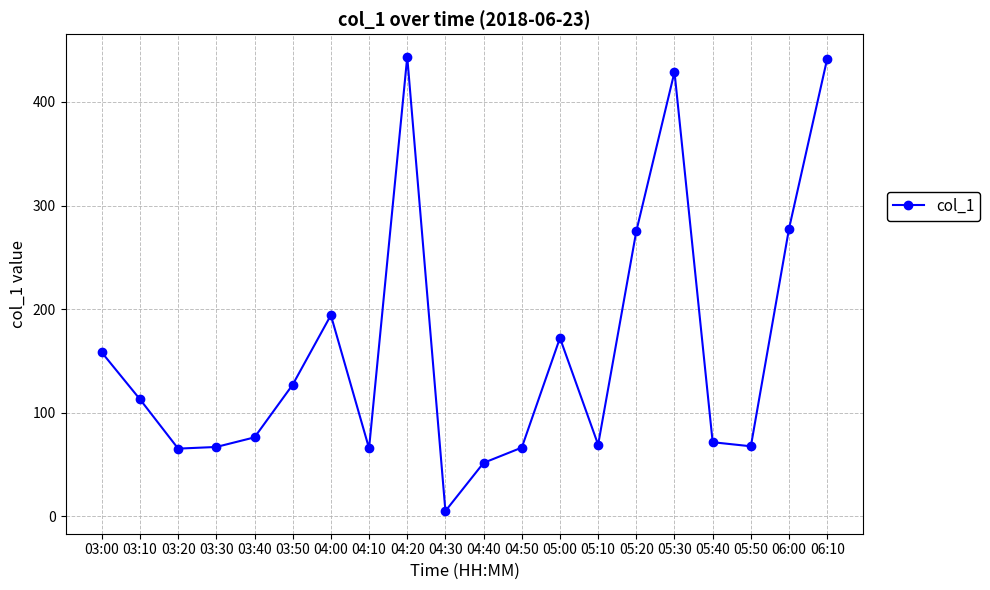

At which category does the data reach its first local peak?

04:00